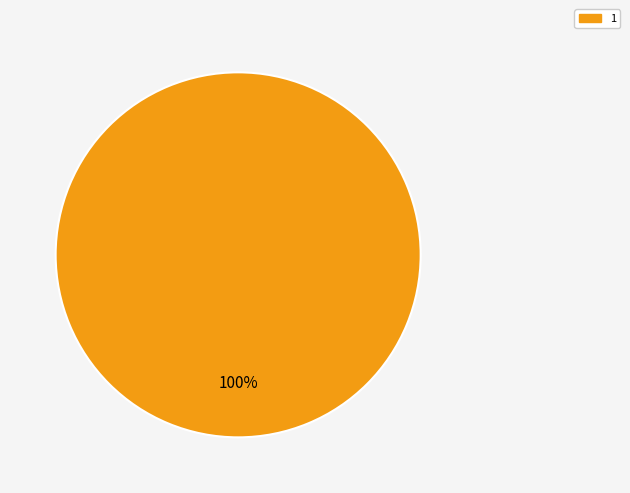

What is the majority slice?

1